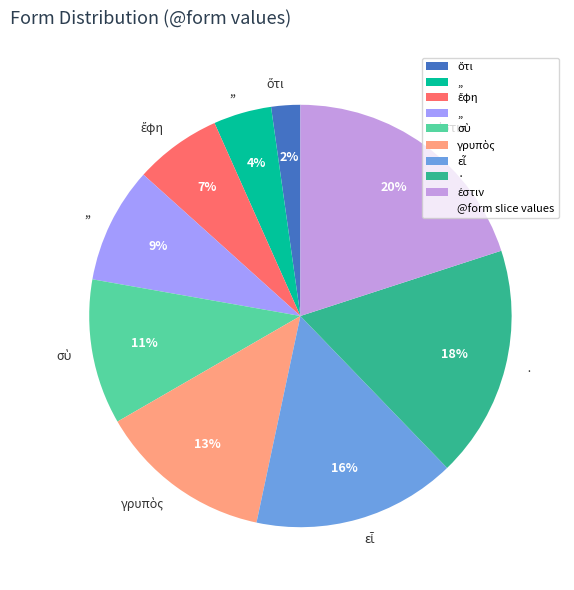

To the nearest percent, what is the average slice percentage?

11%